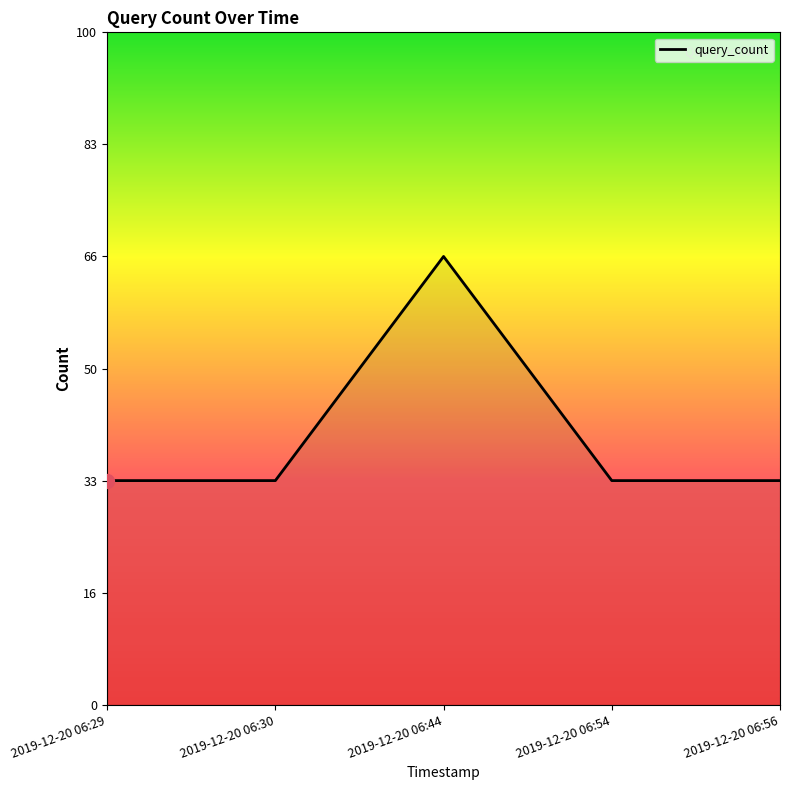

Does the chart display data point markers on the line(s)?

No